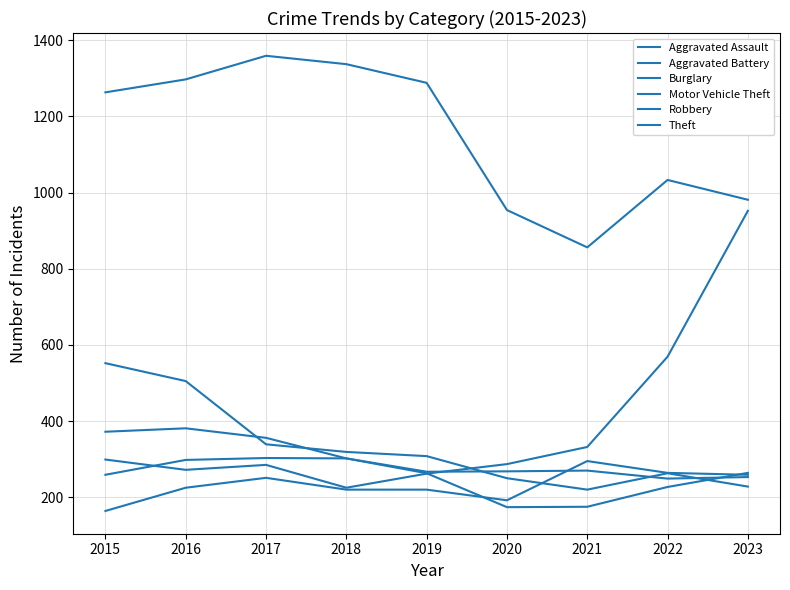

Reading left to right, transcribe all the data shown in this chart.

Aggravated Assault: 2015=164	2016=225	2017=251	2018=220	2019=220	2020=192	2021=295	2022=264	2023=259
Aggravated Battery: 2015=259	2016=298	2017=303	2018=302	2019=267	2020=268	2021=270	2022=249	2023=253
Burglary: 2015=552	2016=505	2017=339	2018=319	2019=308	2020=250	2021=220	2022=263	2023=228
Motor Vehicle Theft: 2015=299	2016=272	2017=285	2018=225	2019=262	2020=287	2021=332	2022=569	2023=952
Robbery: 2015=372	2016=381	2017=356	2018=302	2019=263	2020=174	2021=175	2022=227	2023=264
Theft: 2015=1263	2016=1297	2017=1359	2018=1337	2019=1288	2020=954	2021=856	2022=1033	2023=981